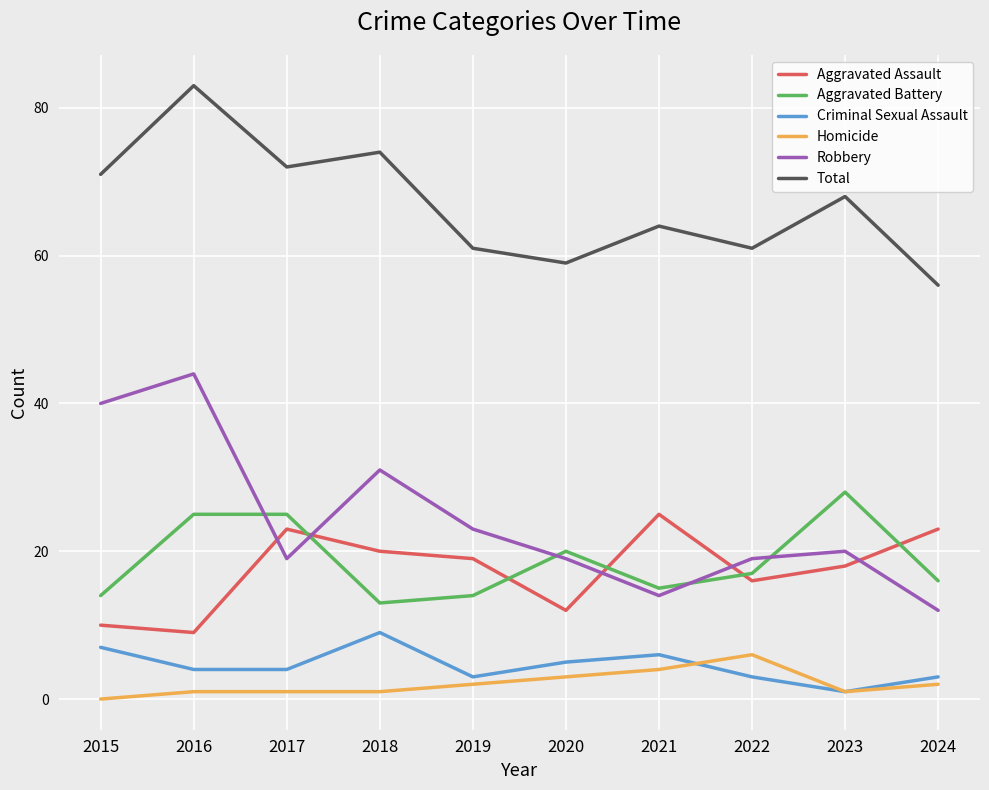

How many values in the Aggravated Assault series are below 19?

5